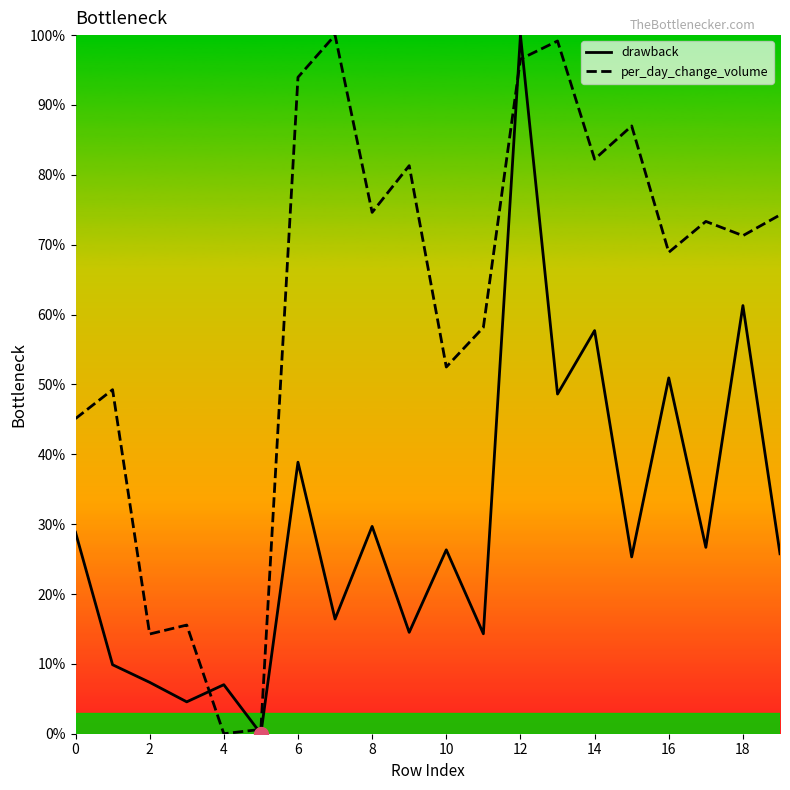

How many interior local valleys does the per_day_change_volume series have?

7